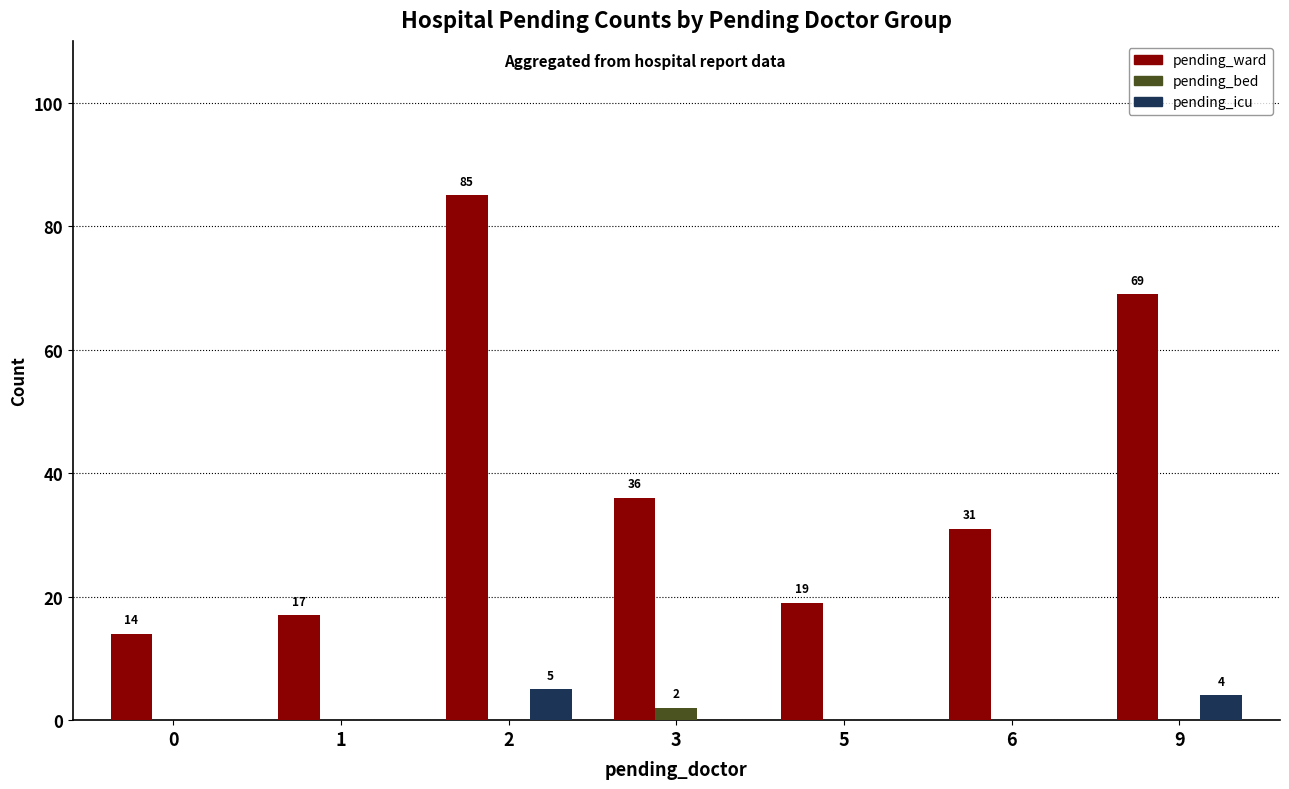

Which series has the largest total across all categories?

pending_ward